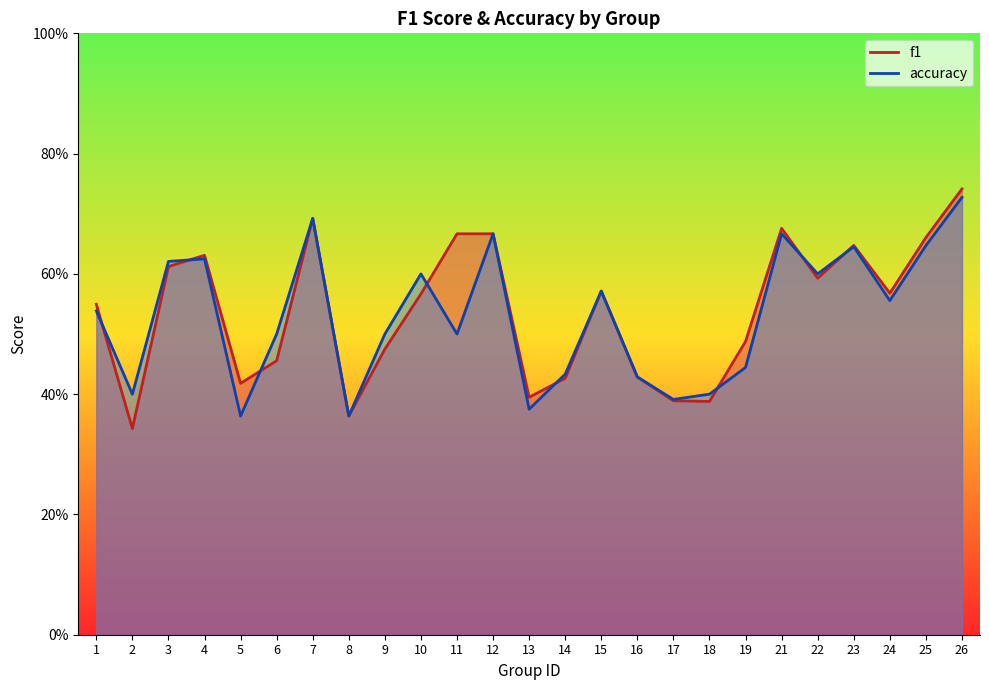

Which has a higher value, 15 or 1?

15